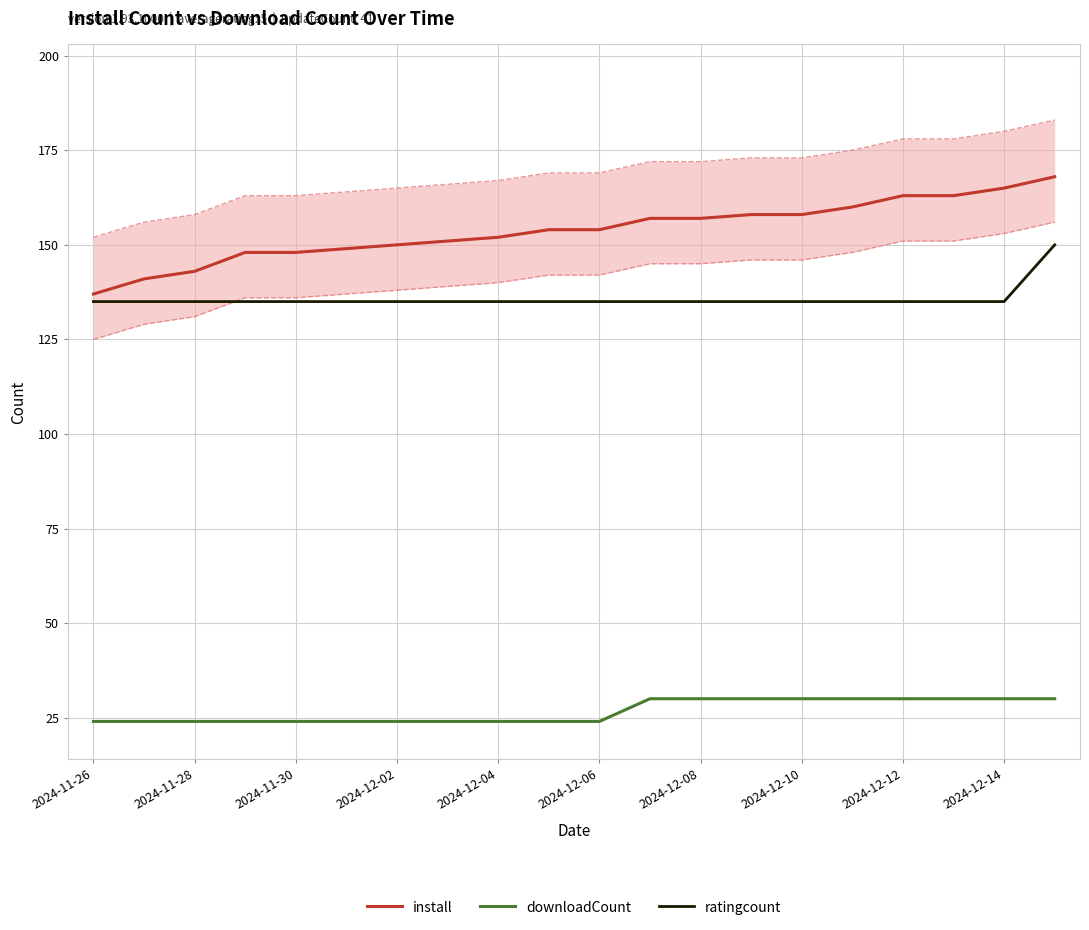

List the series in order of their peak value, lowest first.

downloadCount, ratingcount, install